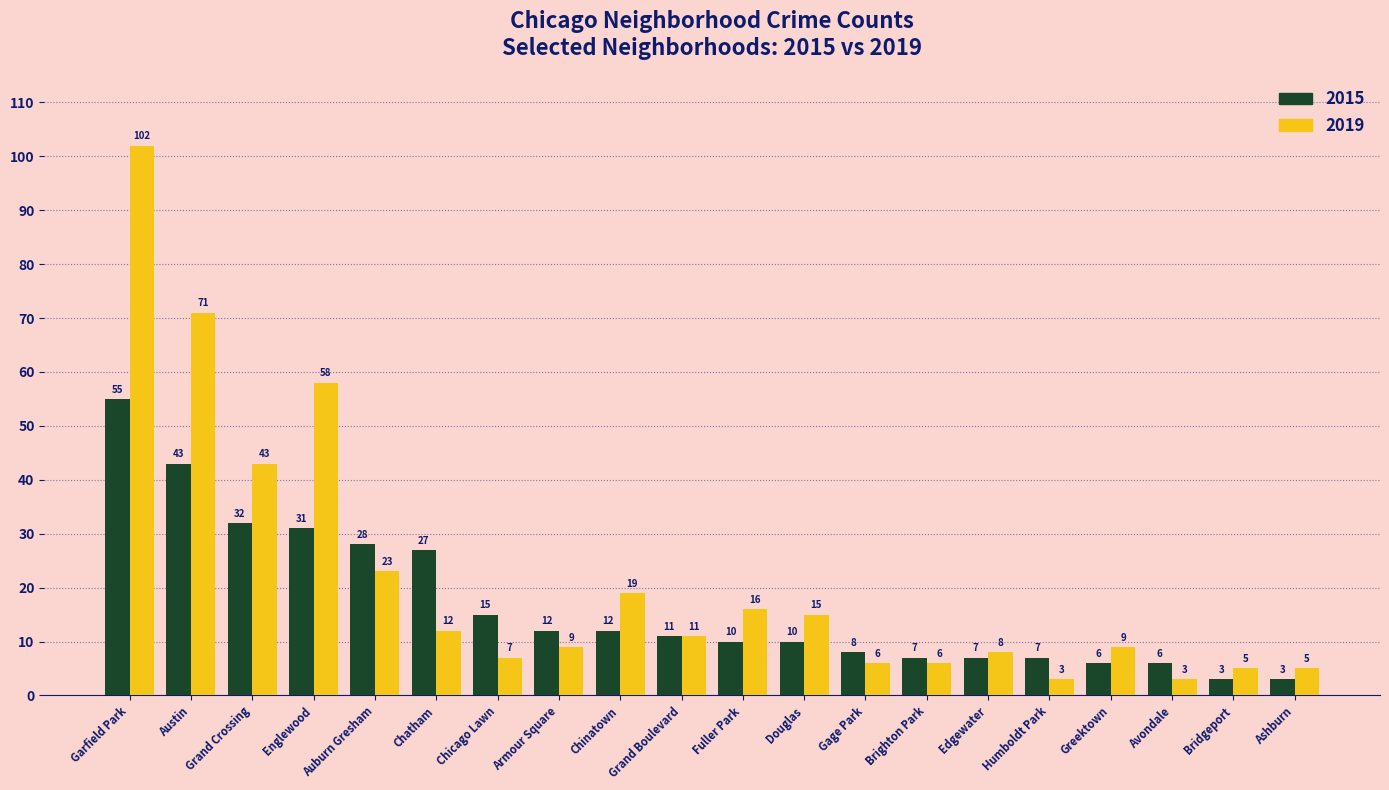

At which category is the sum across all series the highest?

Garfield Park